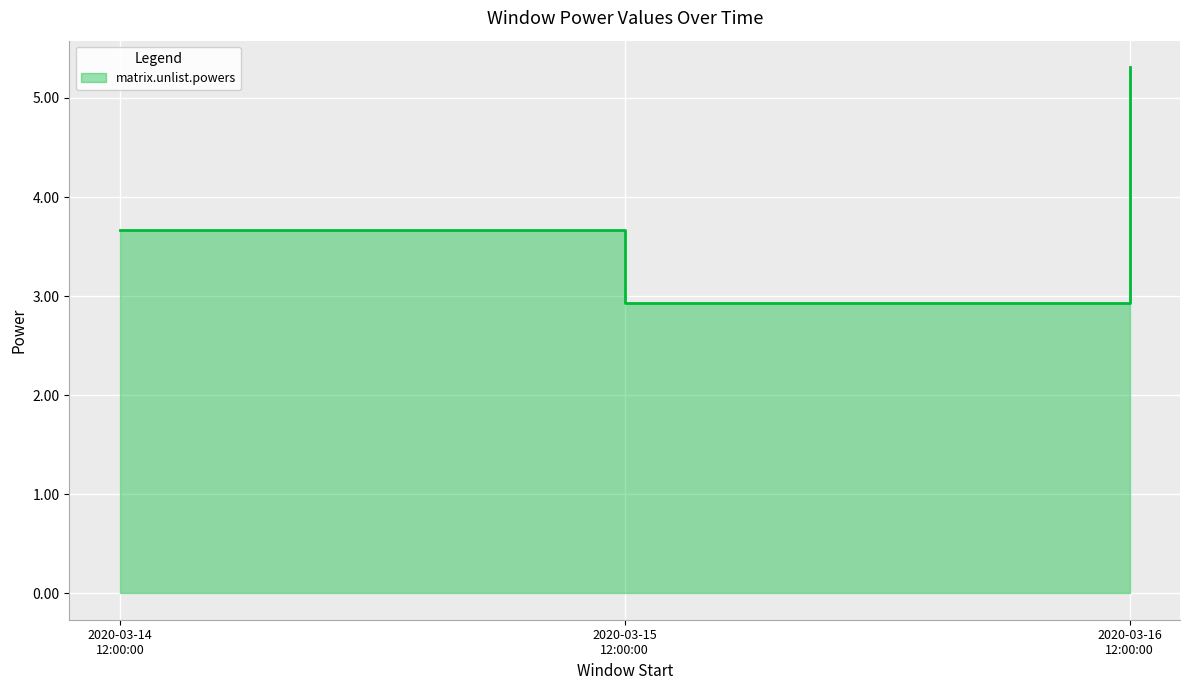

What position from the right is 2020-03-16 12:00:00?

1